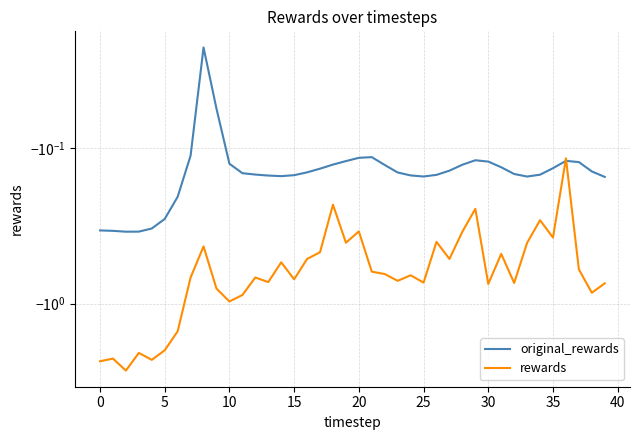

True or false: original_rewards has a value of -0.1 at 34.

True